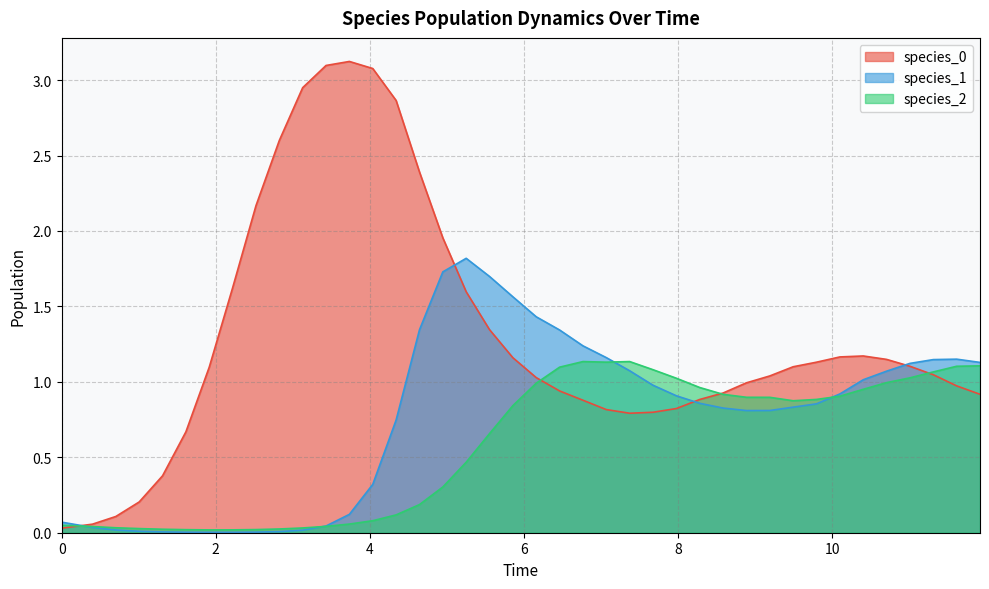

At which label is species_1 closest to 0?

1.9151515151515155